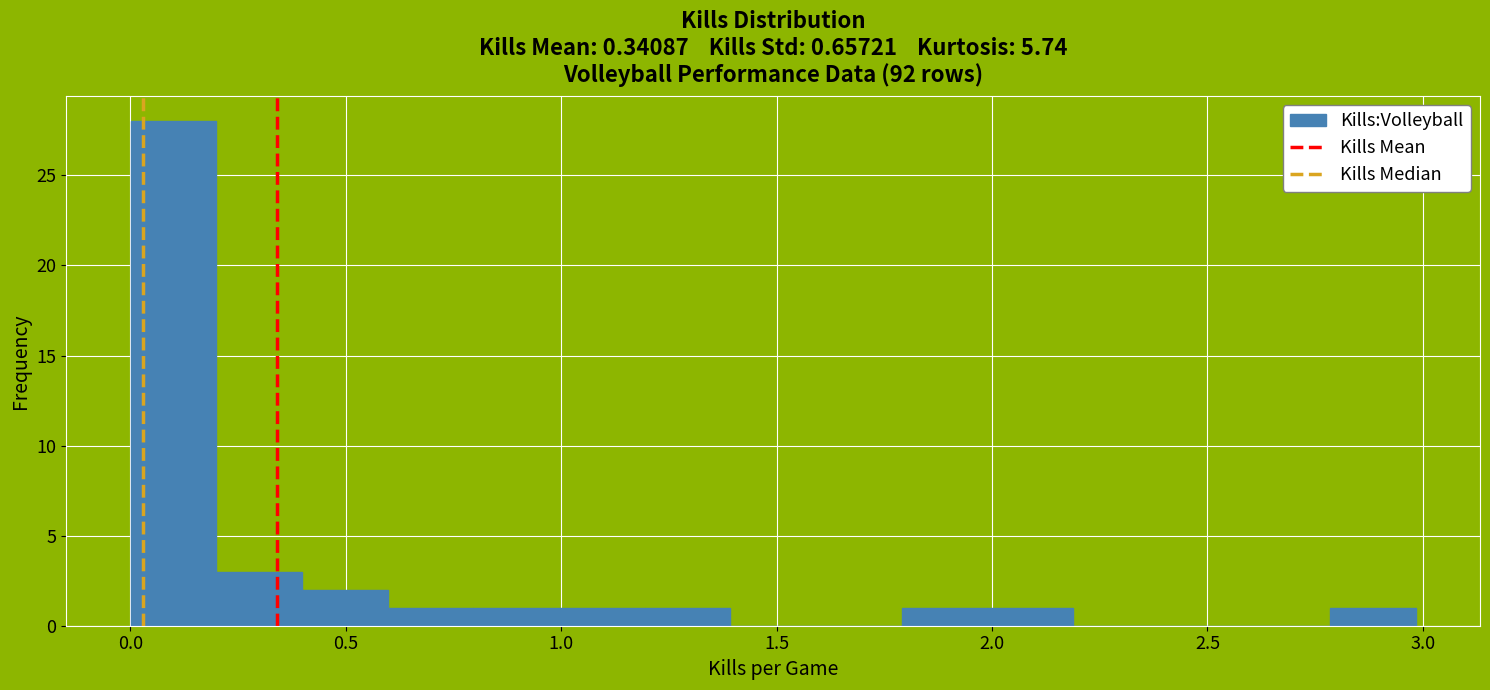

Read against the x-axis, roughly where is the centre of the tallest bar?

0.10